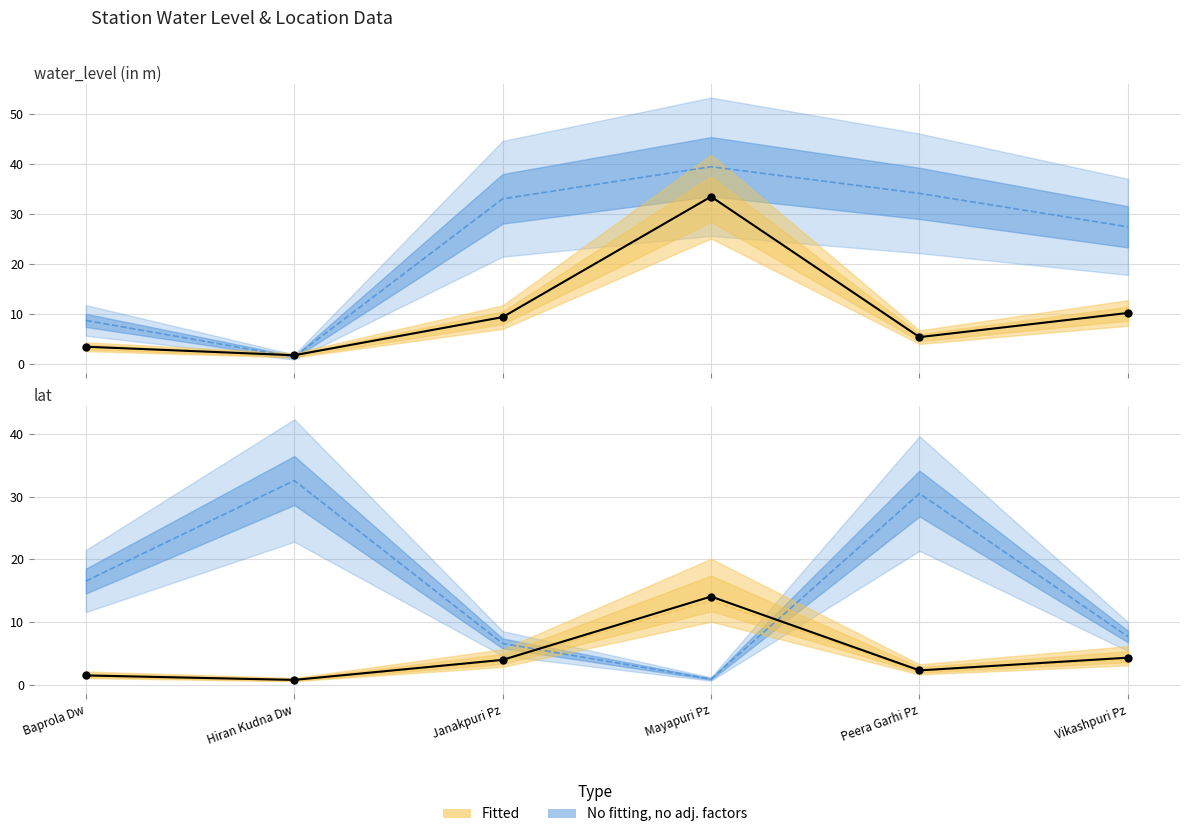

What is the total value across all series at Mayapuri Pz?

73.9